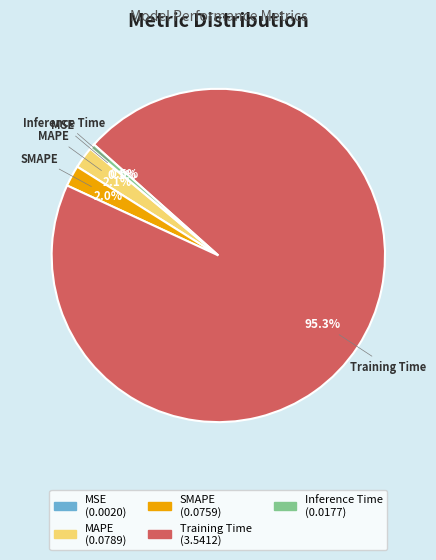

To the nearest percent, what percentage of the pie is MAPE?

2%